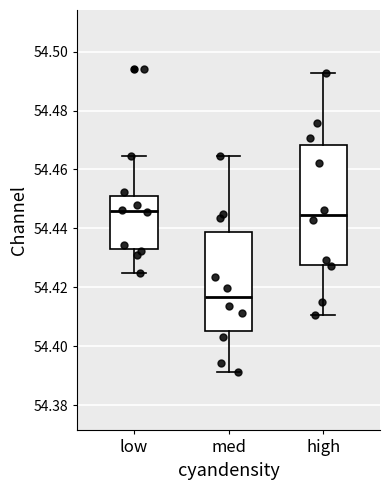

Where is the lower edge of the box for med on the y-axis? The values are not printed on the chart, so give them approximately, as read against the axis.

54.406